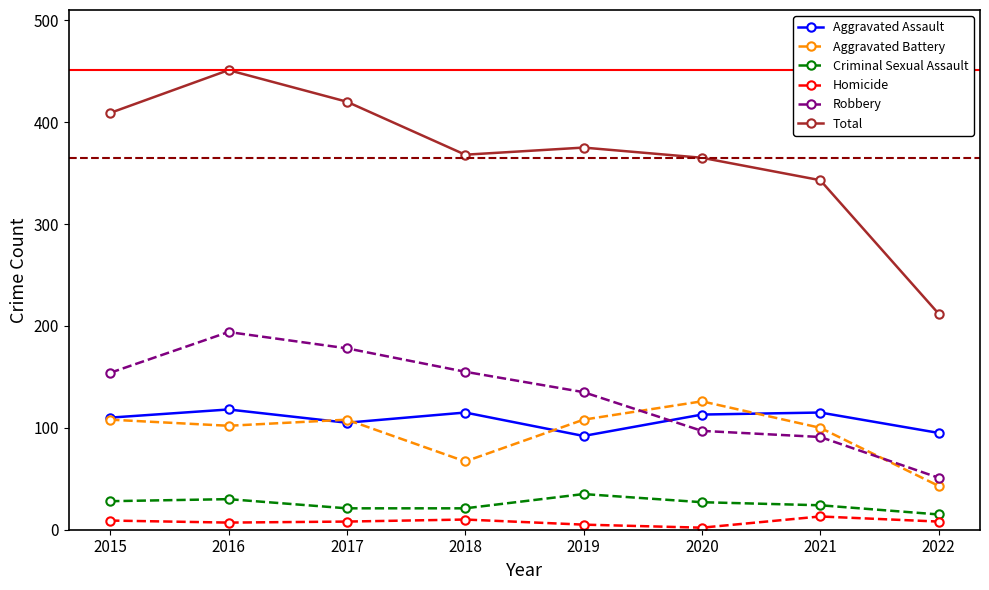

True or false: Homicide and Total cross at least once.

False